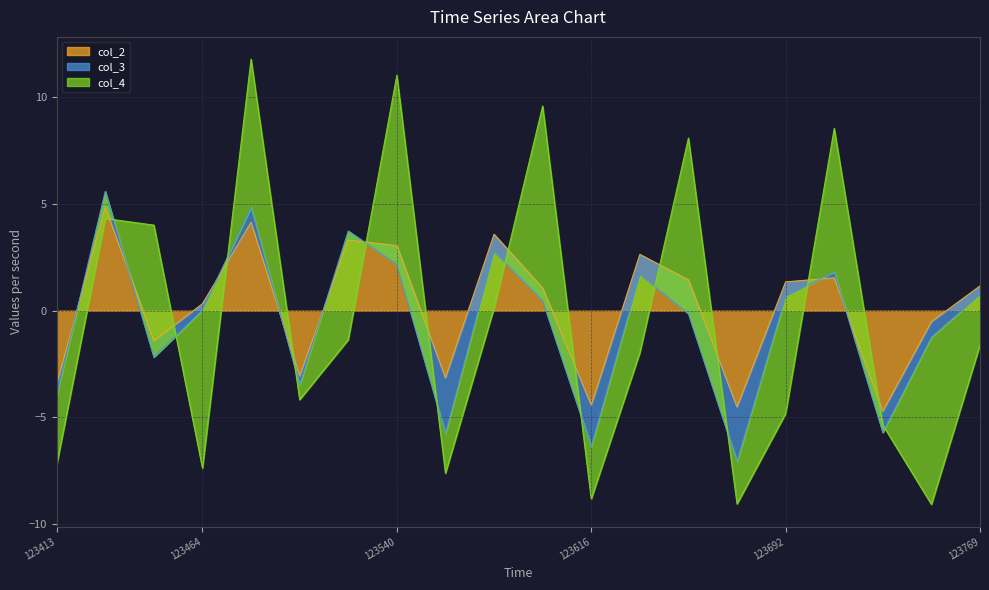

How many intersections are there between col_3 and col_2?

13